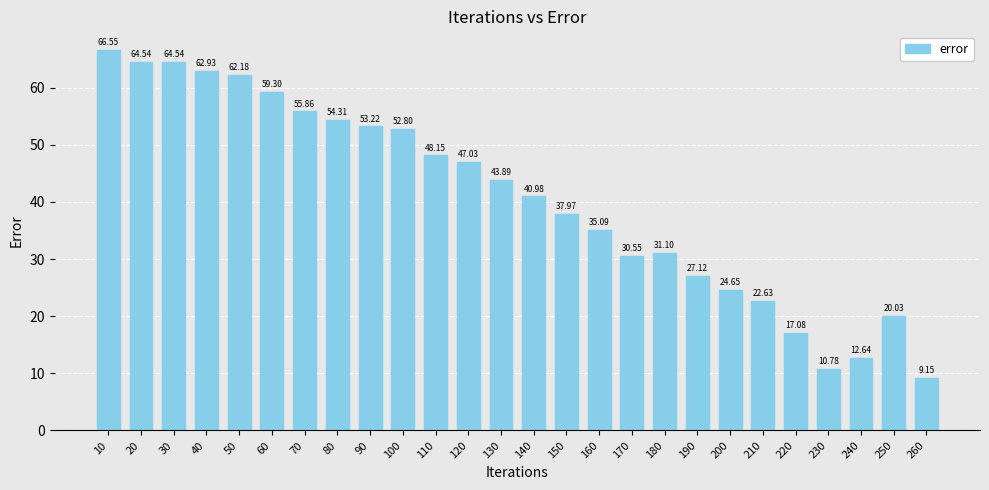

What is the difference between the maximum and second lowest values?

55.8